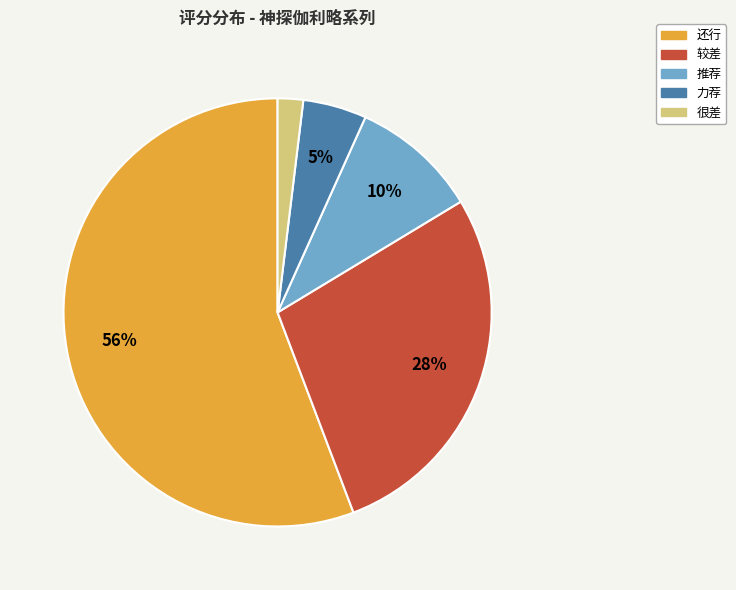

The 力荐 slice represents 5% of the pie. True or false?

True